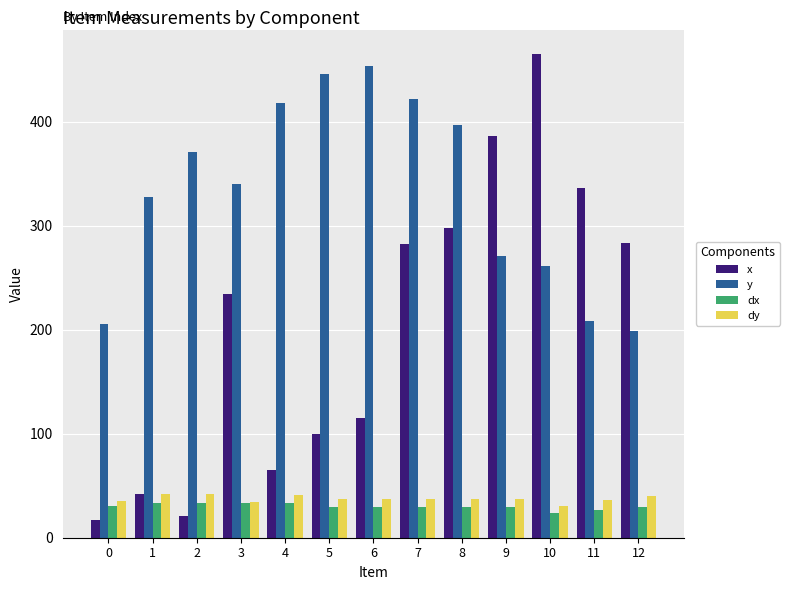

What is the sum of all x values?

2644.7